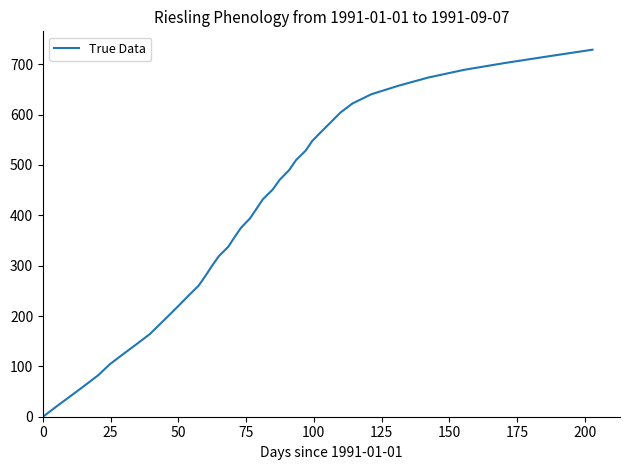

Reading right to left, what are all the values shown in this chart?

729.0	715.9	702.6	688.9	673.6	657.5	640.4	622.3	604.0	585.0	566.3	547.6	528.6	509.5	489.9	470.6	451.1	432.0	412.7	393.7	375.2	356.4	337.5	318.7	299.5	279.9	260.5	241.4	222.2	202.9	183.4	163.9	144.3	124.3	103.9	82.9	61.9	41.1	20.4	0.0